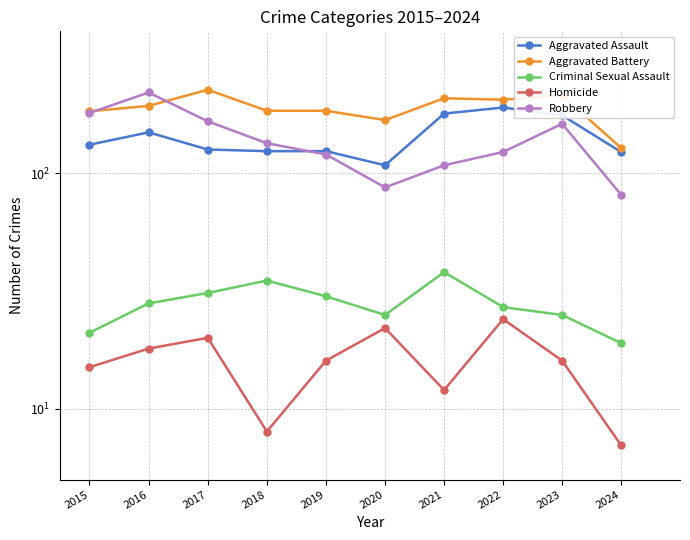

What is the difference between the second highest and minimum values in the Criminal Sexual Assault series?

16